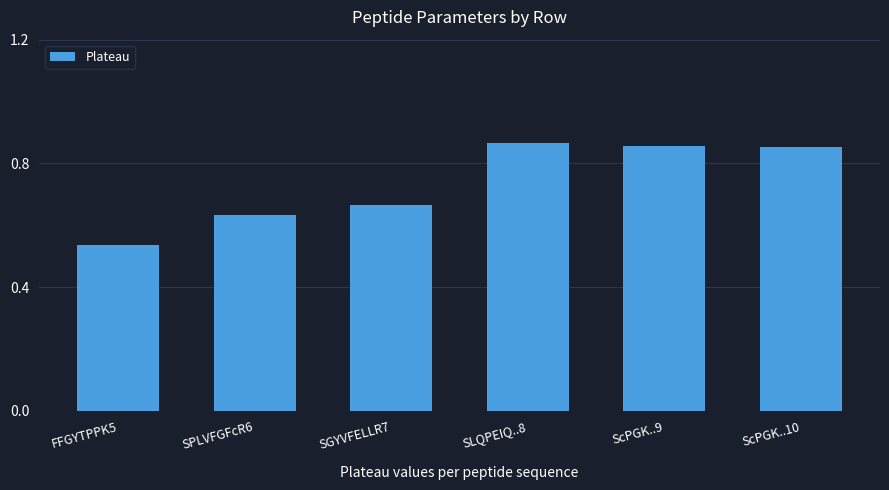

Is it true that the value at ScPGK..10 is 1.4?

False